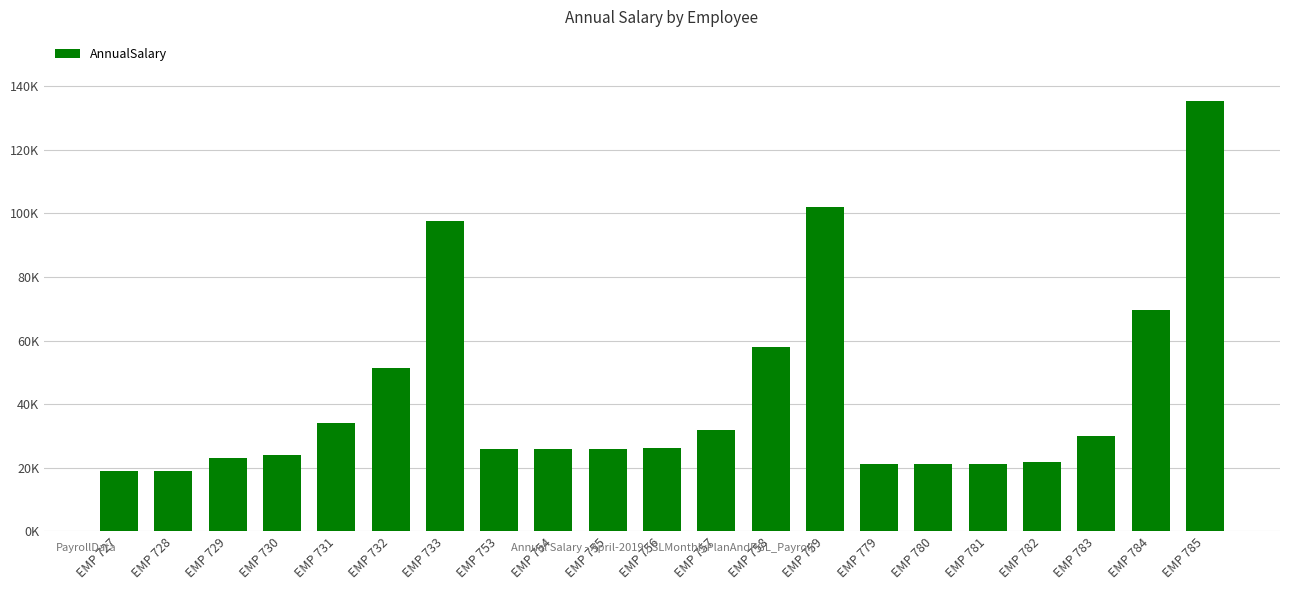

Reading left to right, list all the values displayed in this chart.

19068.2	19068.4	23076.0	24135.0	34008.0	51204.0	97740.0	25858.3	25858.4	25991.4	26260.8	31728.0	58032.0	101880.0	21199.9	21200.0	21240.0	21804.0	30000.0	69540.0	135204.0